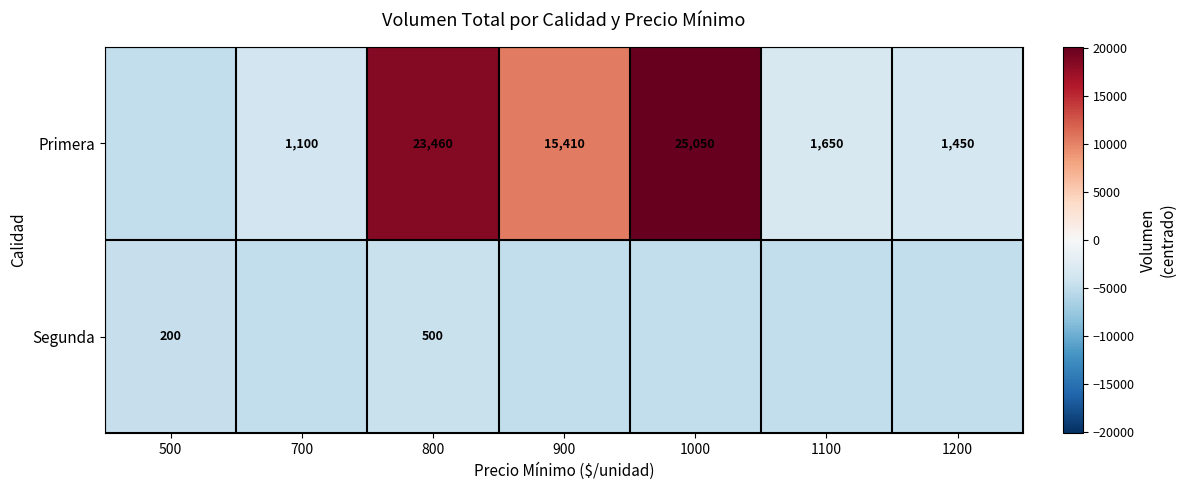

How many values in the Segunda series are below -4915?

5